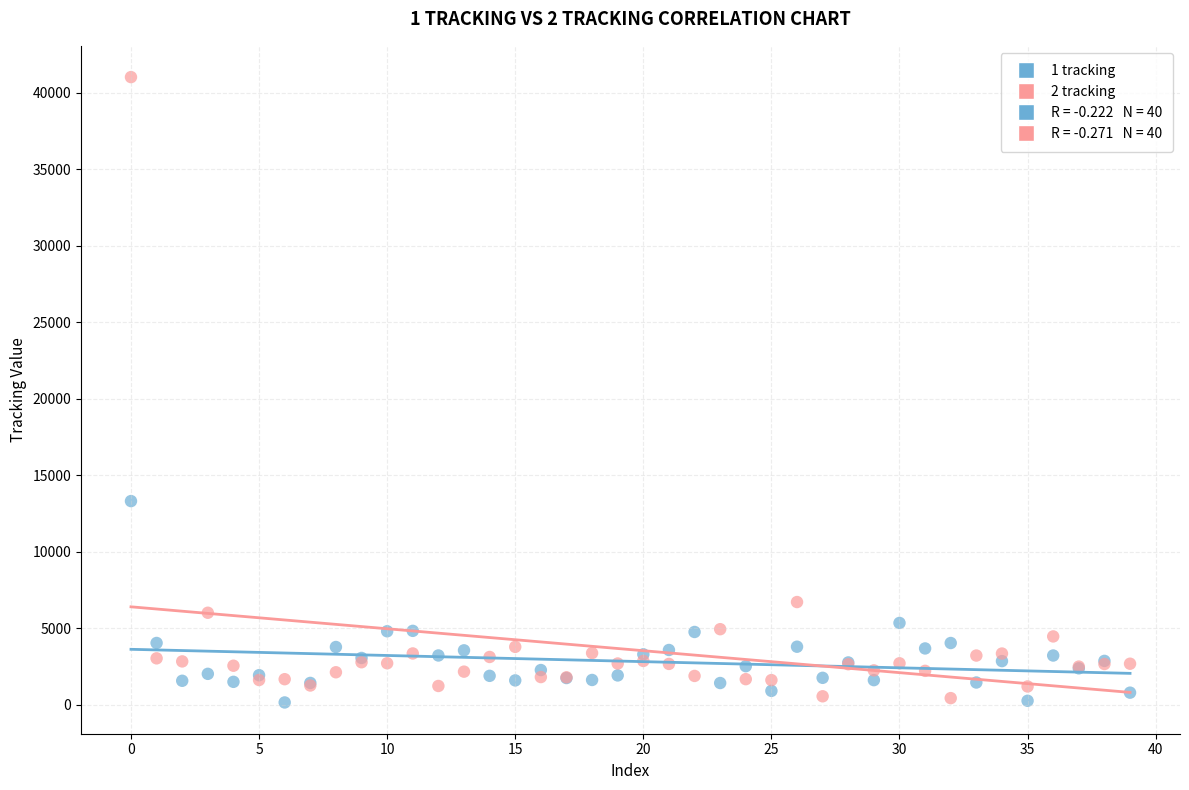

Which series has the largest Y range (max minus min)?

2 tracking